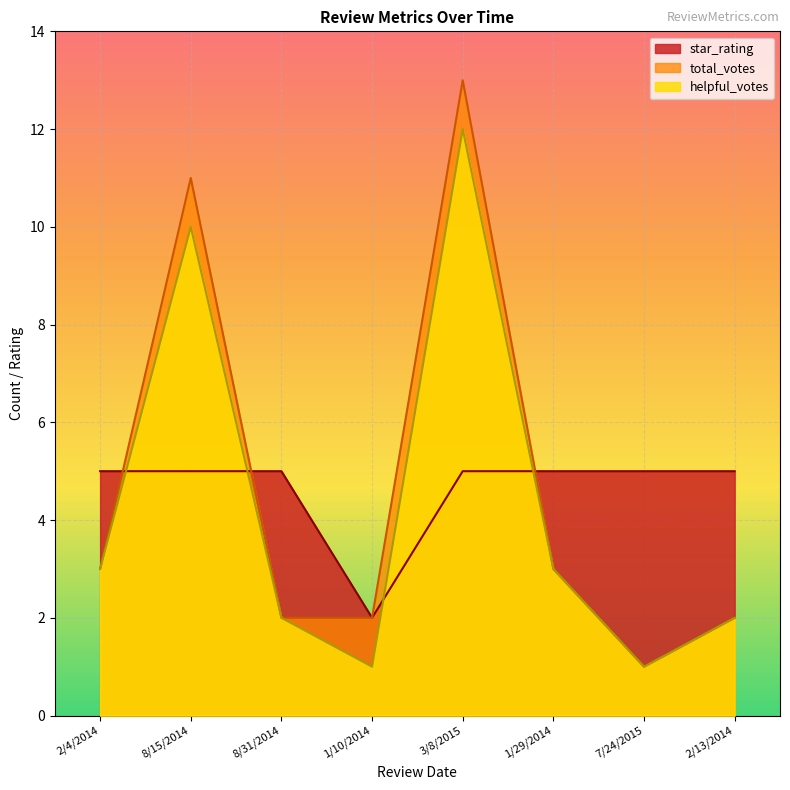

Reading left to right, what are all the values shown in this chart?

helpful_votes: 3	10	2	1	12	3	1	2
total_votes: 3	11	2	2	13	3	1	2
star_rating: 5	5	5	2	5	5	5	5